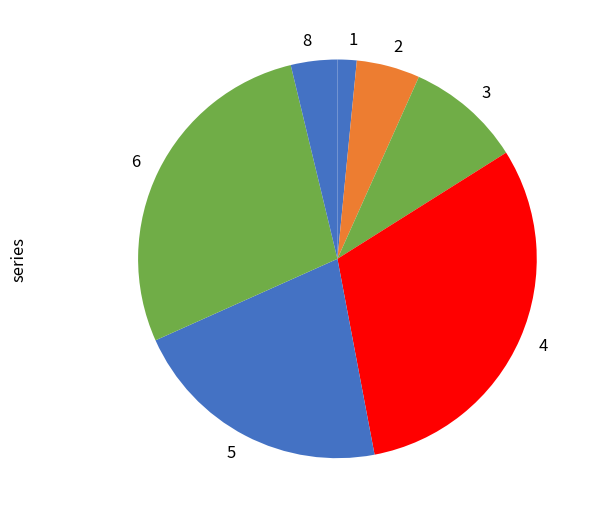

Is the sum of 2 and 4 greater than half?

No